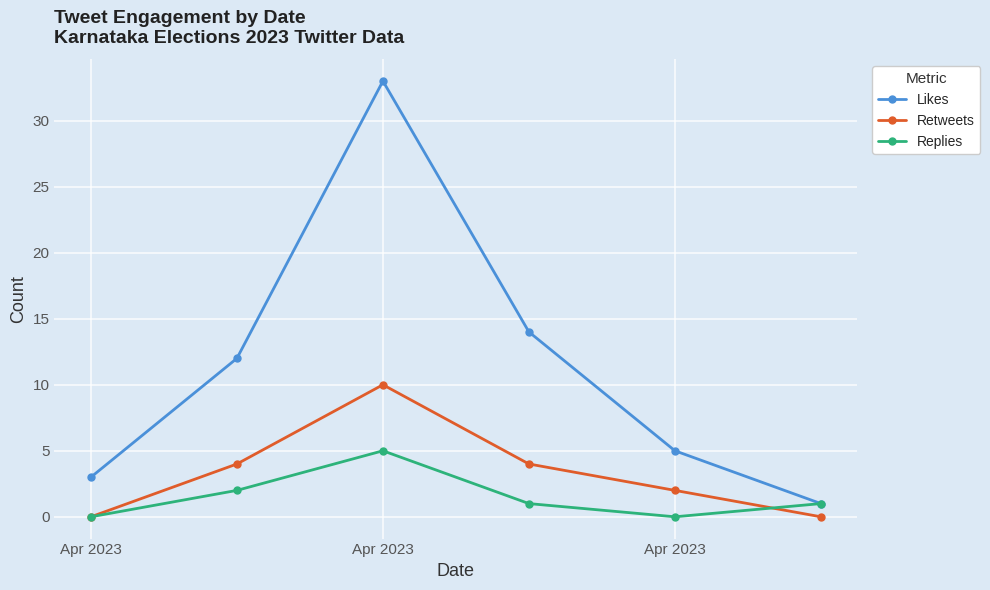

Reading right to left, what are all the values shown in this chart?

Likes: 1	5	14	33	12	3
Retweets: 0	2	4	10	4	0
Replies: 1	0	1	5	2	0